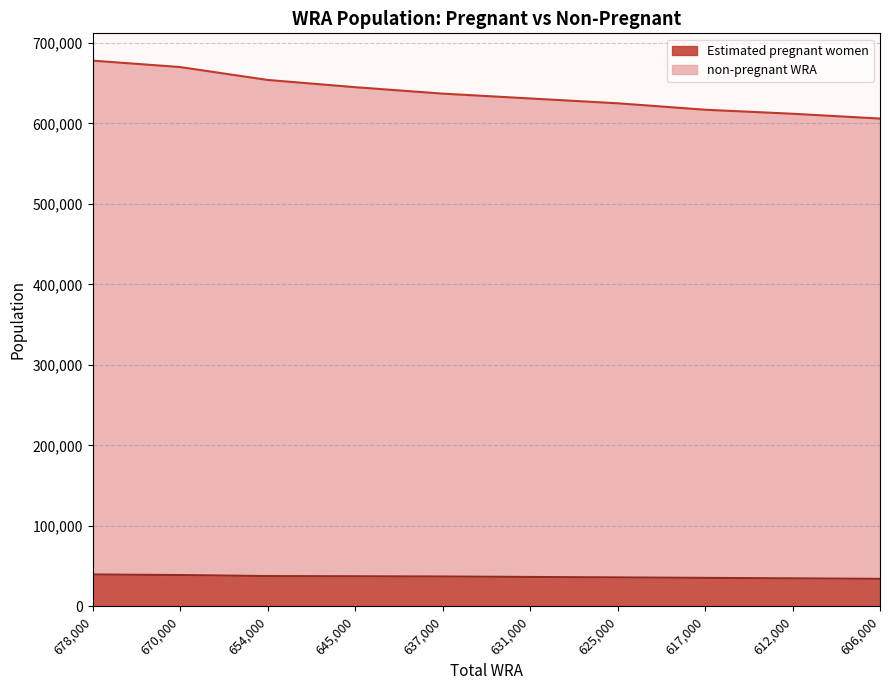

Rank the series at 645000 from highest to lowest value.

non-pregnant WRA, Estimated pregnant women